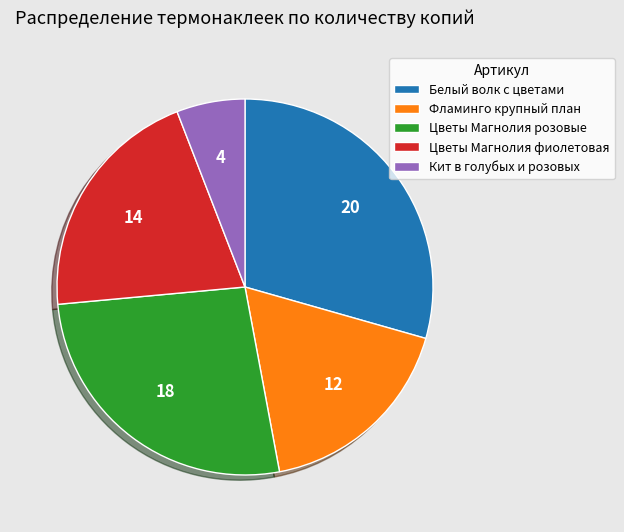

Does Цветы Магнолия розовые account for over 50% of the chart?

No